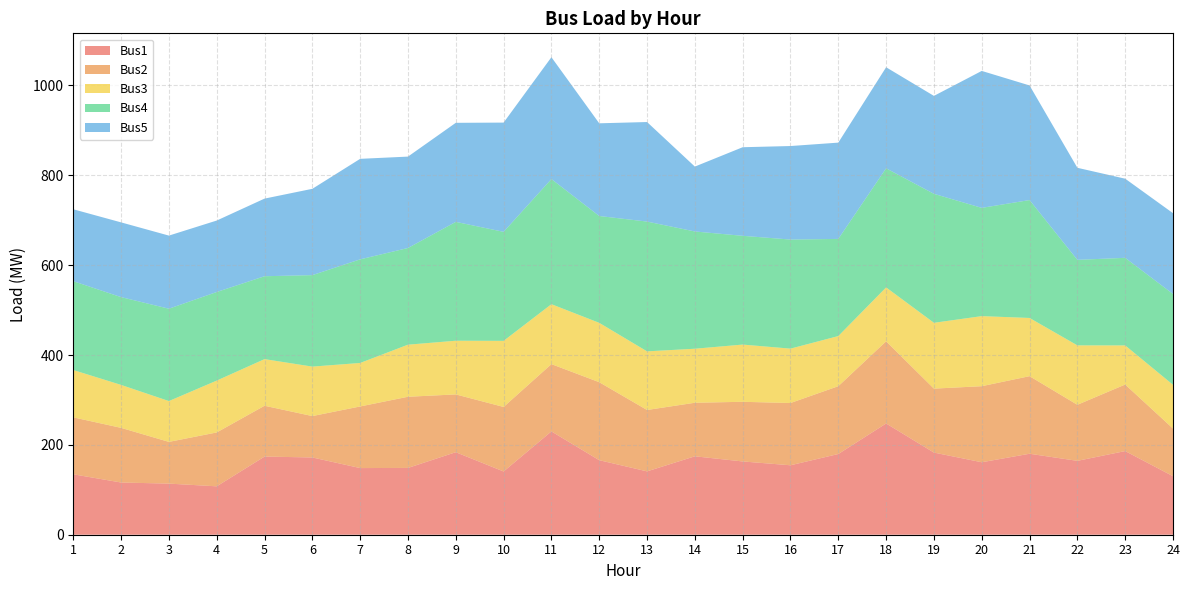

Reading left to right, list all the values displayed in this chart.

Bus1: 1=134.5	2=116.2	3=113.8	4=107.7	5=173.9	6=172.0	7=148.4	8=148.7	9=183.7	10=140.8	11=230.0	12=165.9	13=141.0	14=174.6	15=163.1	16=154.6	17=179.7	18=247.6	19=182.9	20=161.3	21=180.2	22=164.5	23=186.2	24=130.3
Bus2: 1=126.7	2=121.6	3=92.9	4=119.9	5=113.1	6=92.1	7=137.1	8=158.4	9=128.7	10=143.6	11=149.8	12=173.6	13=136.6	14=119.2	15=132.8	16=138.6	17=151.0	18=182.9	19=142.3	20=169.3	21=172.7	22=124.8	23=148.1	24=106.1
Bus3: 1=105.3	2=95.6	3=90.9	4=115.4	5=103.8	6=110.1	7=96.8	8=115.9	9=119.5	10=147.1	11=133.4	12=132.1	13=130.5	14=120.3	15=127.4	16=121.1	17=111.6	18=119.9	19=146.5	20=156.0	21=129.6	22=132.3	23=87.0	24=97.4
Bus4: 1=197.8	2=195.4	3=205.6	4=197.2	5=184.5	6=203.6	7=230.7	8=215.2	9=264.6	10=242.7	11=278.5	12=237.8	13=288.9	14=261.0	15=242.1	16=242.8	17=216.3	18=265.2	19=287.1	20=241.0	21=262.4	22=190.4	23=195.0	24=202.2
Bus5: 1=160.0	2=166.3	3=162.7	4=159.1	5=172.8	6=192.1	7=223.7	8=203.4	9=220.5	10=243.1	11=271.2	12=206.3	13=221.5	14=144.4	15=197.2	16=208.2	17=214.3	18=224.9	19=218.0	20=304.8	21=255.2	22=204.9	23=176.1	24=179.8